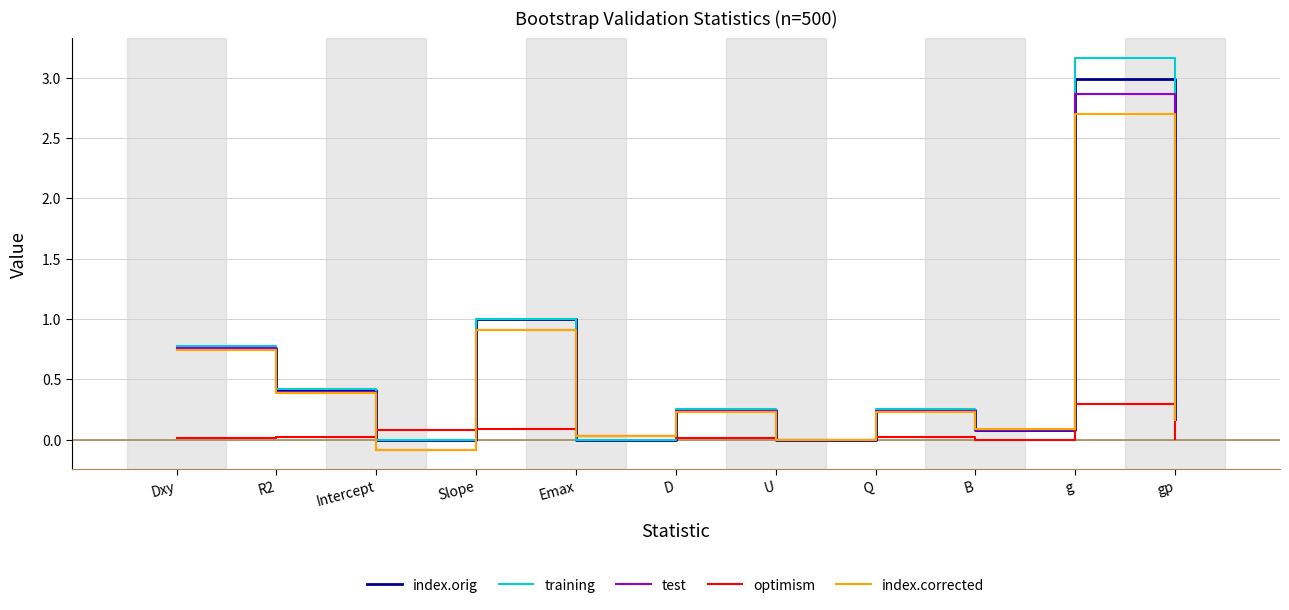

Is it true that optimism equals 0.1 at Intercept?

True